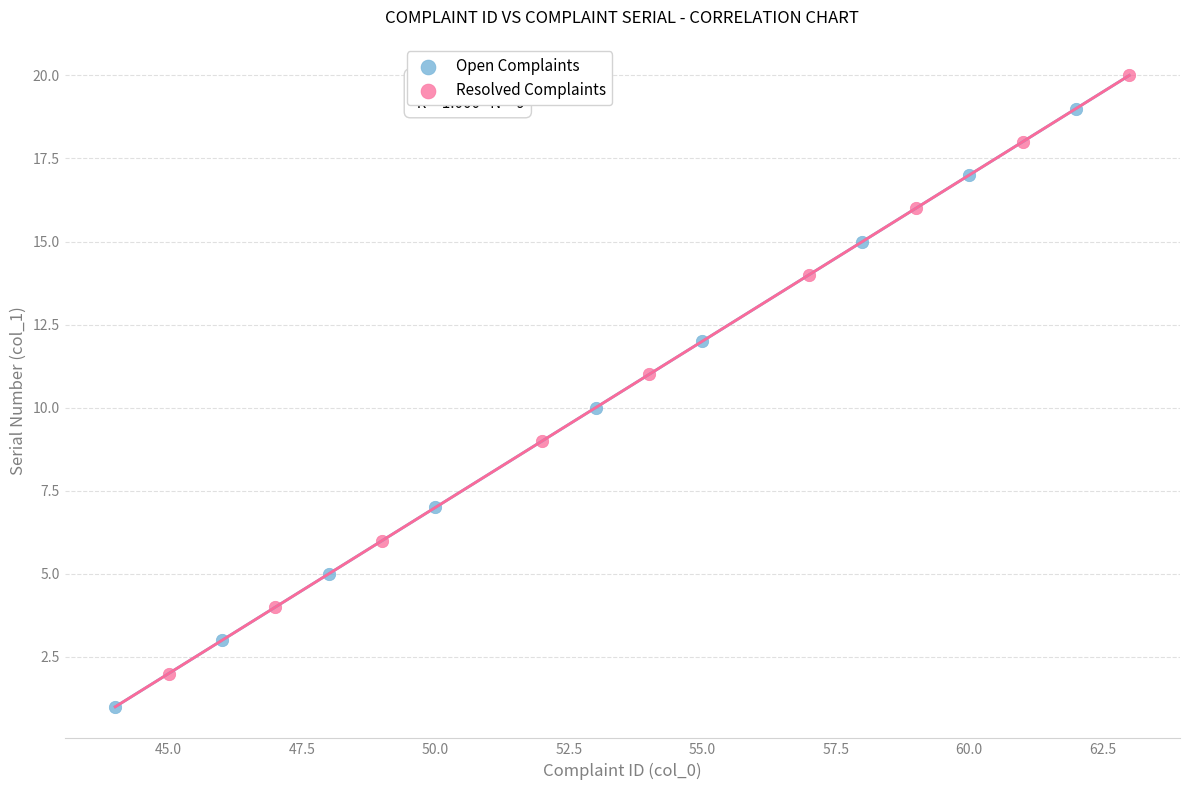

Which series reaches the maximum Y coordinate?

Resolved Complaints